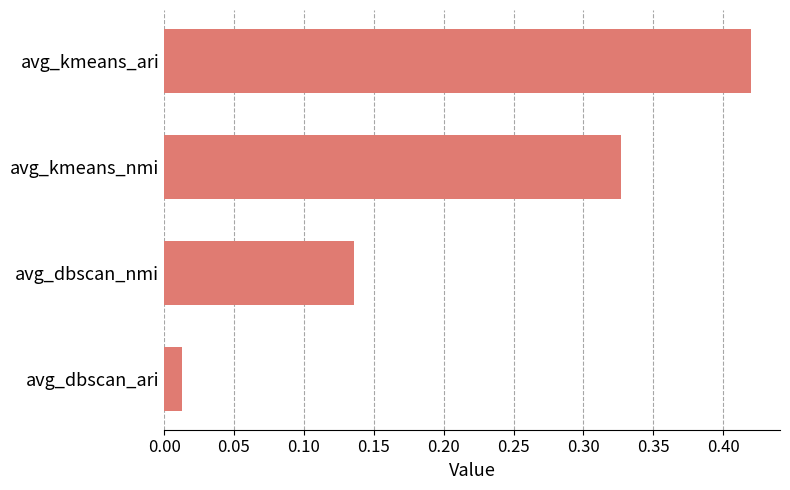

Are the bars horizontal?

Yes